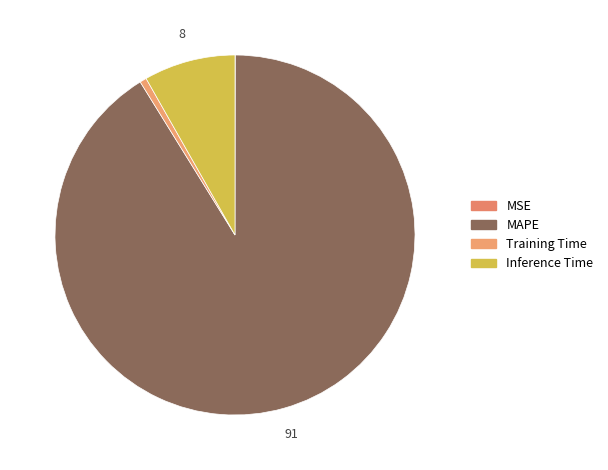

What is the largest slice in the pie chart?

MAPE